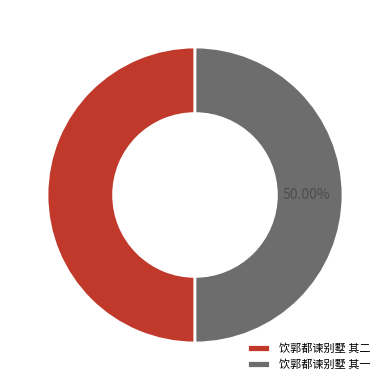

What is the ratio of the value at 饮郭都谏别墅 其二 to the value at 饮郭都谏别墅 其一?

1.0